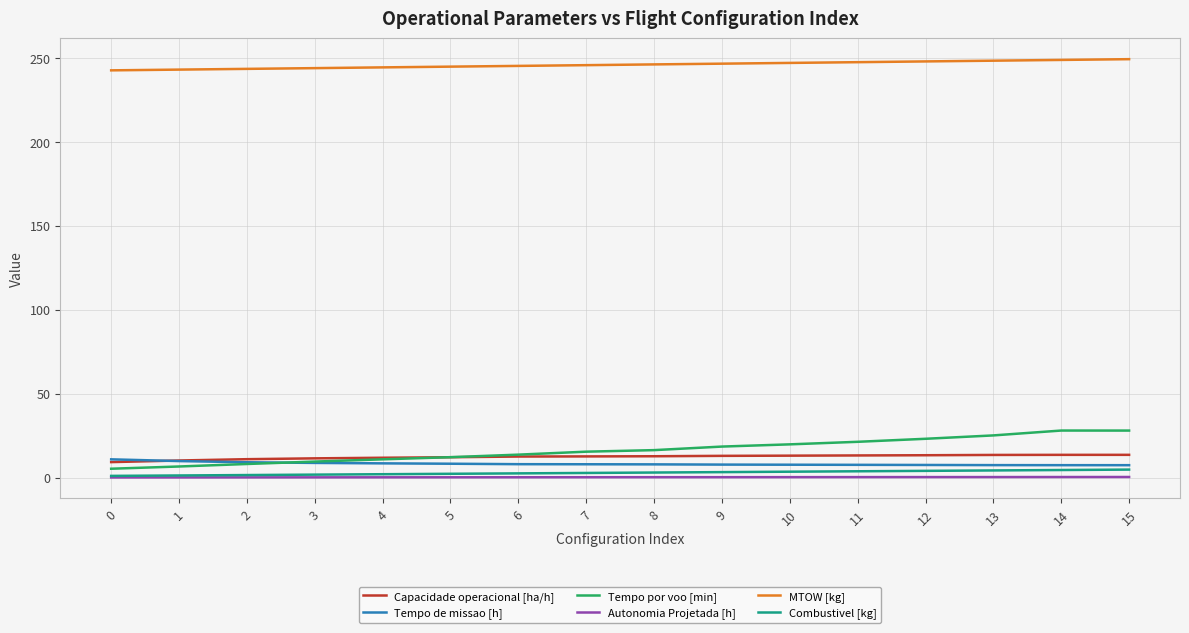

How many lines are shown in the chart?

6